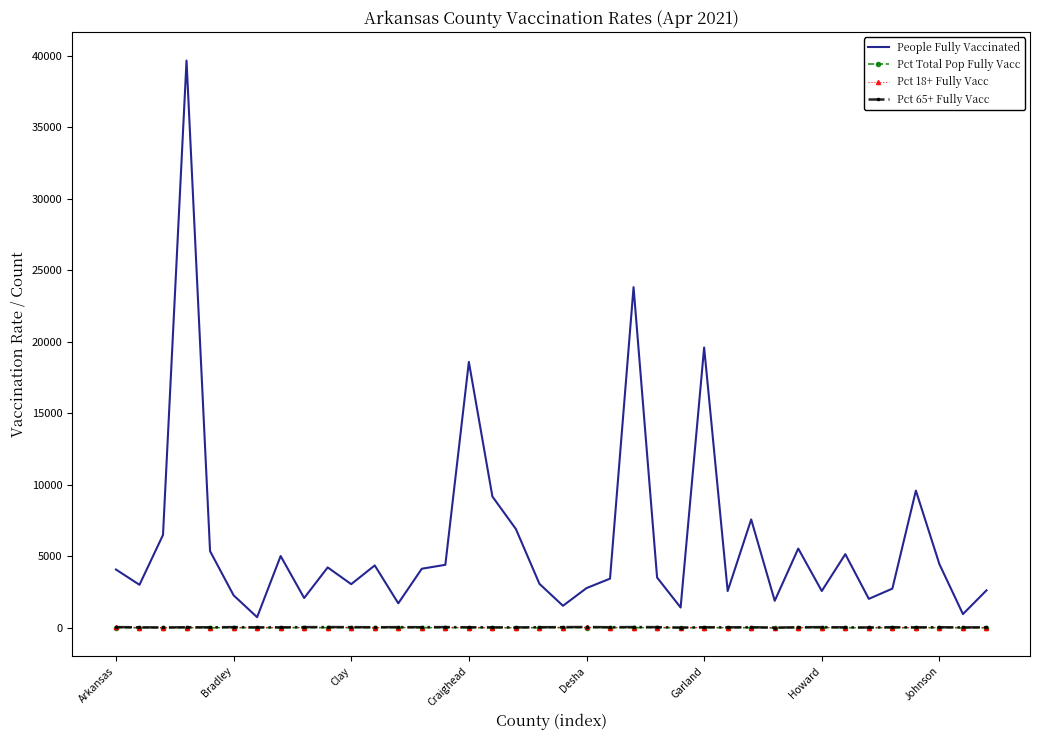

Which series has the widest spread of values?

People Fully Vaccinated